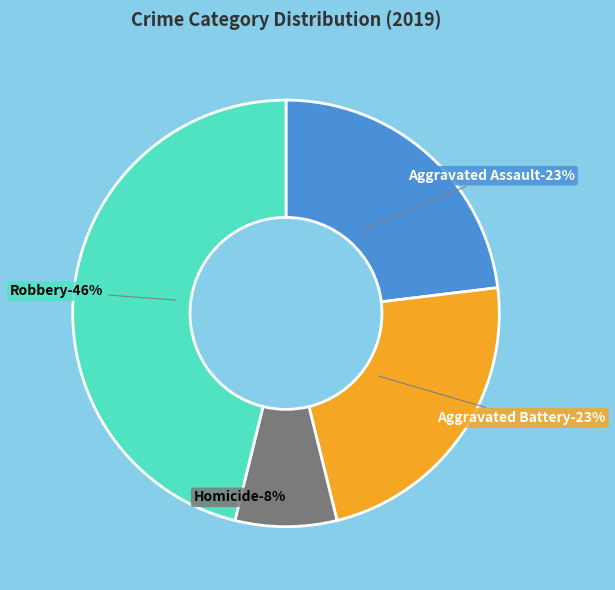

What is the ratio of the value at Homicide to the value at Robbery?

0.2